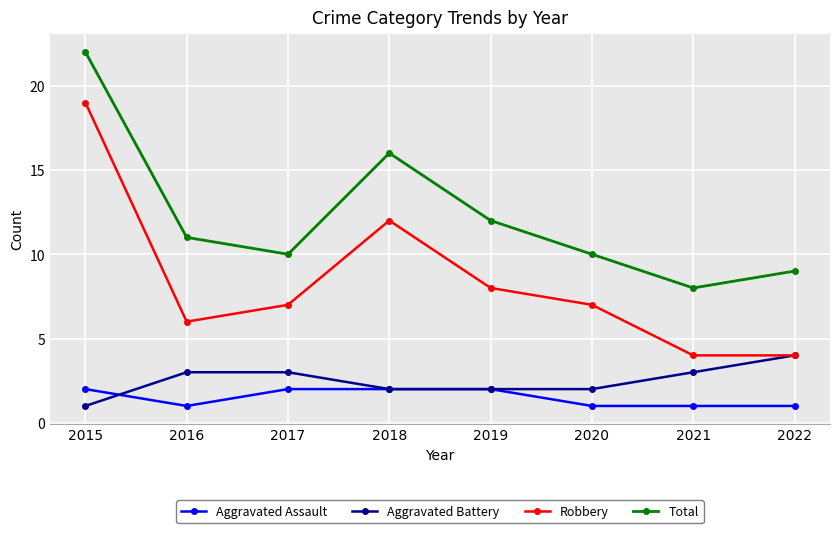

Reading right to left, list all the values displayed in this chart.

Aggravated Assault: 1	1	1	2	2	2	1	2
Aggravated Battery: 4	3	2	2	2	3	3	1
Robbery: 4	4	7	8	12	7	6	19
Total: 9	8	10	12	16	10	11	22